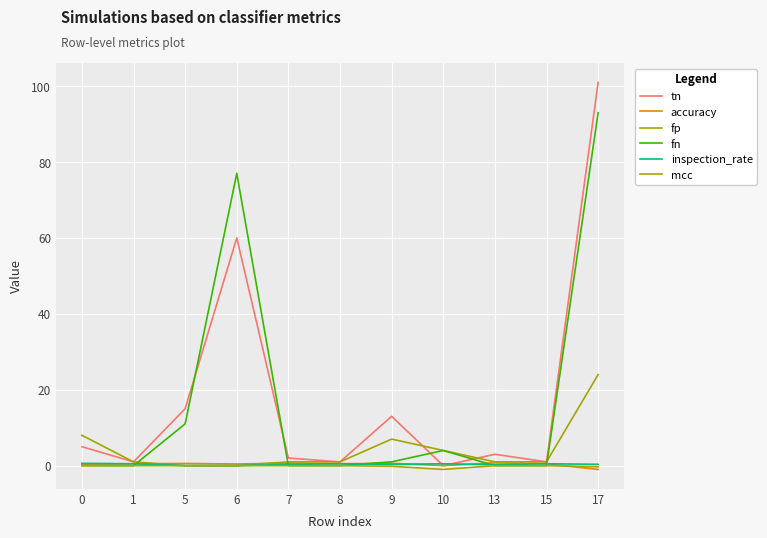

What is the value of the inspection_rate point at the 11th from the left?

0.4